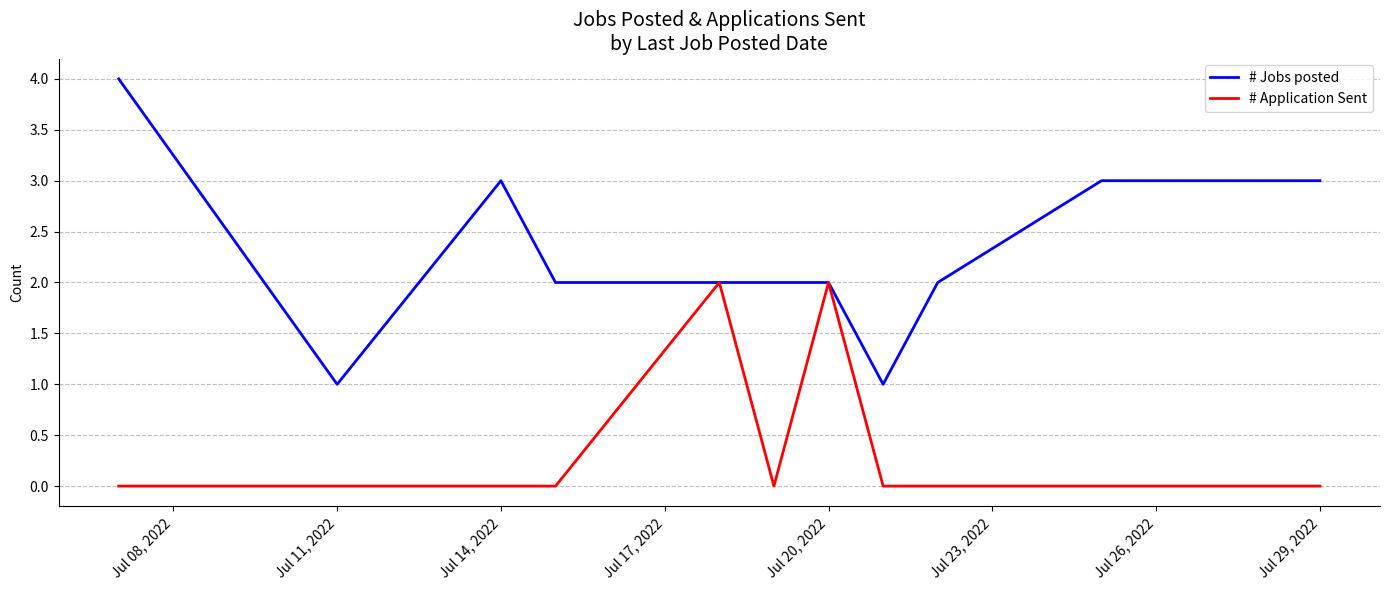

What is the greatest value displayed?

4